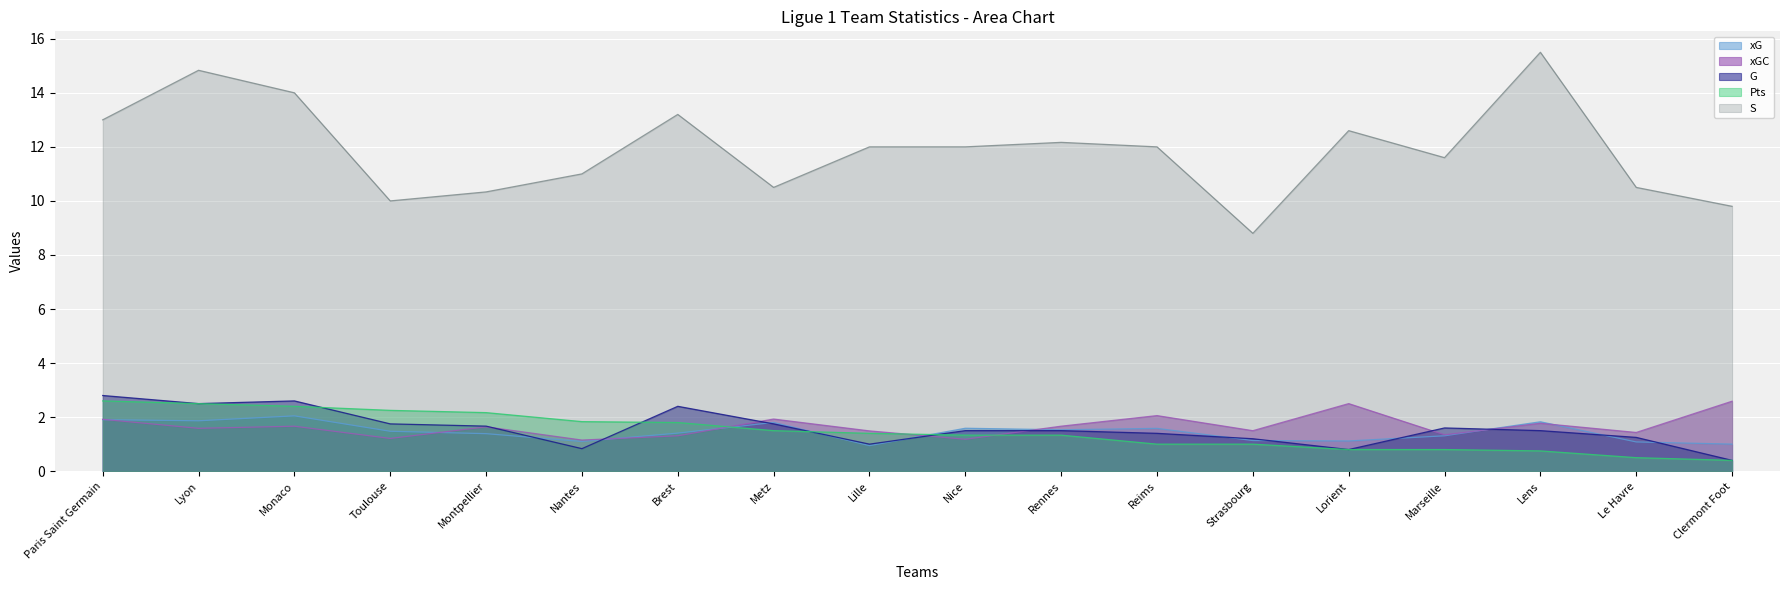

What is the spread (max minus min) of values at Nice?

10.8